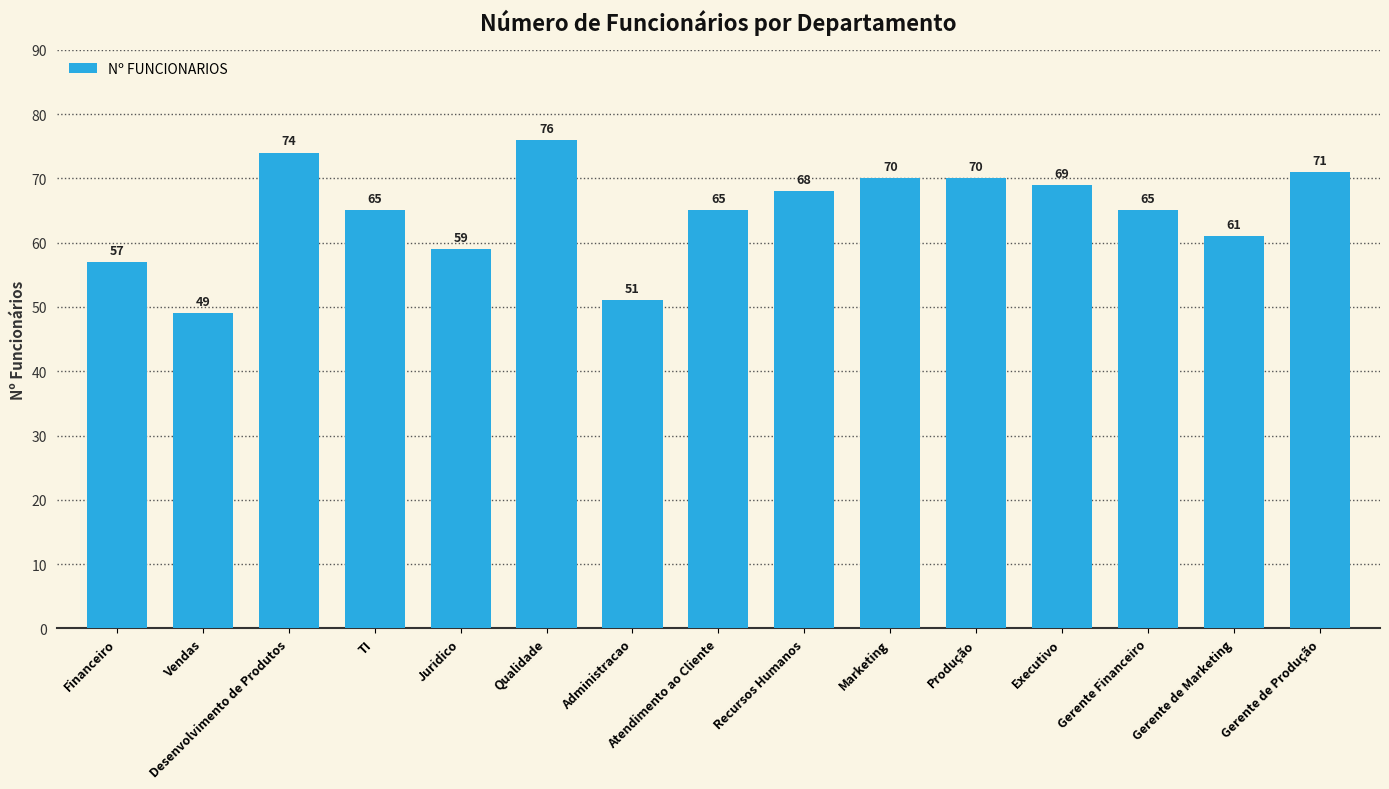

Which category has the highest value across all series?

Qualidade